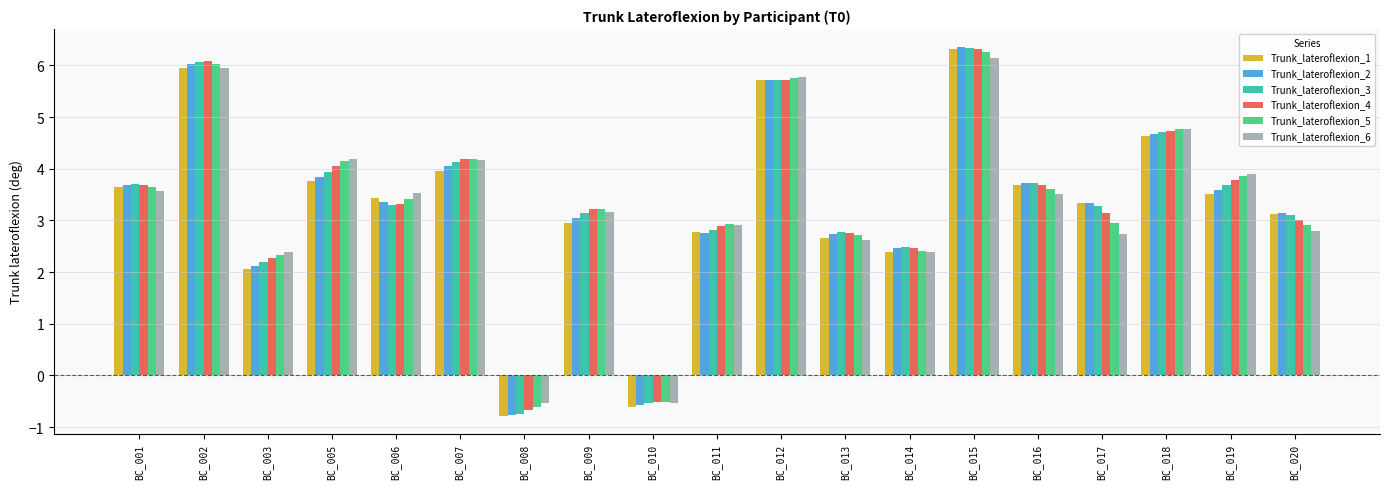

Which series has the widest spread of values?

Trunk_lateroflexion_2